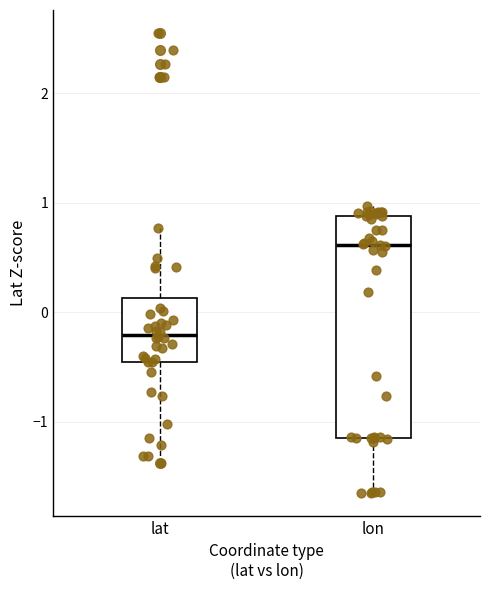

Which box's median line is the highest?

lon